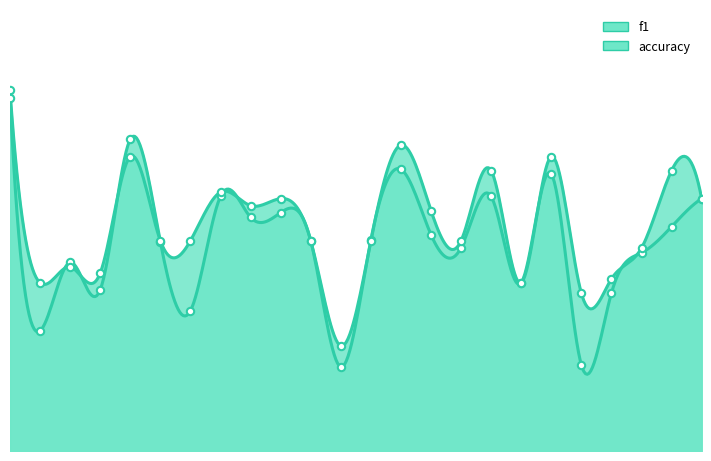

What is the total value across all series at 19?

0.8